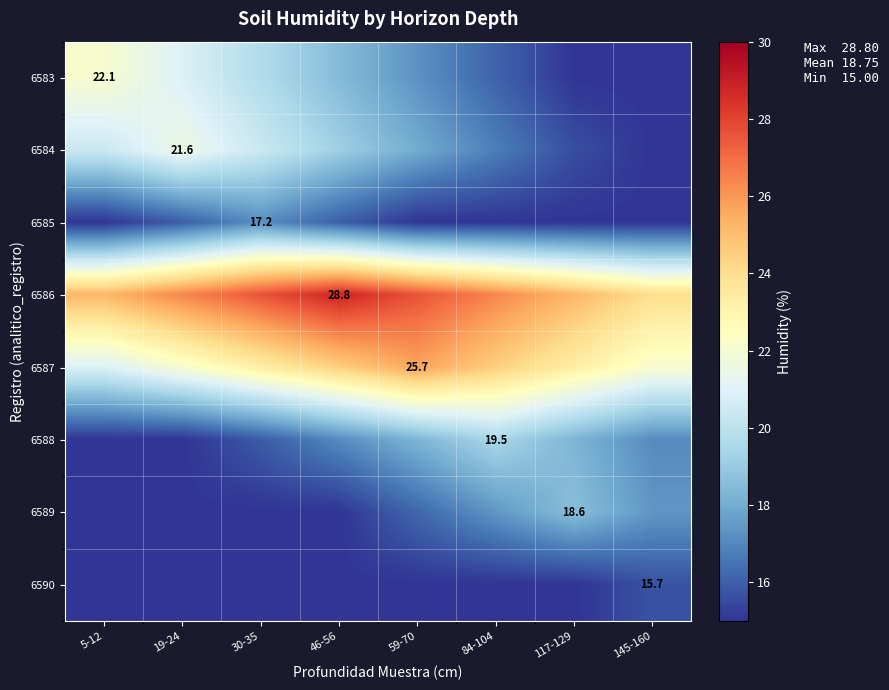

The 6589 series shows 21.0 at 46-56. True or false?

False